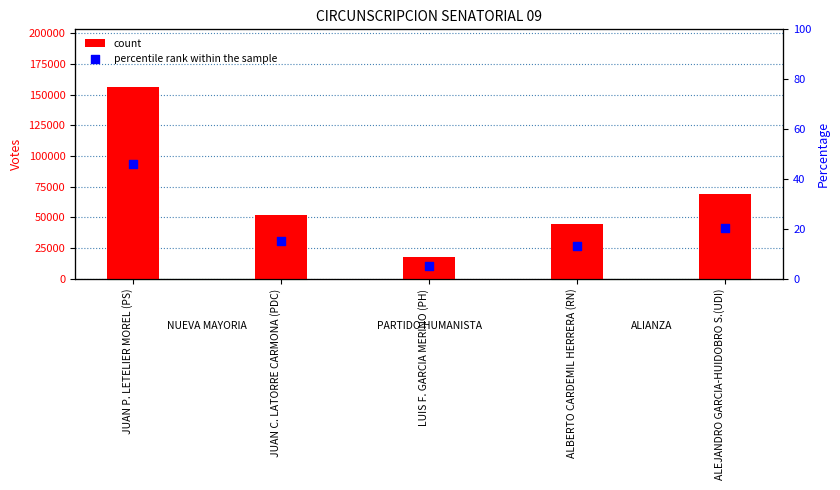

Which series contains the lowest Y value?

percentile rank within the sample